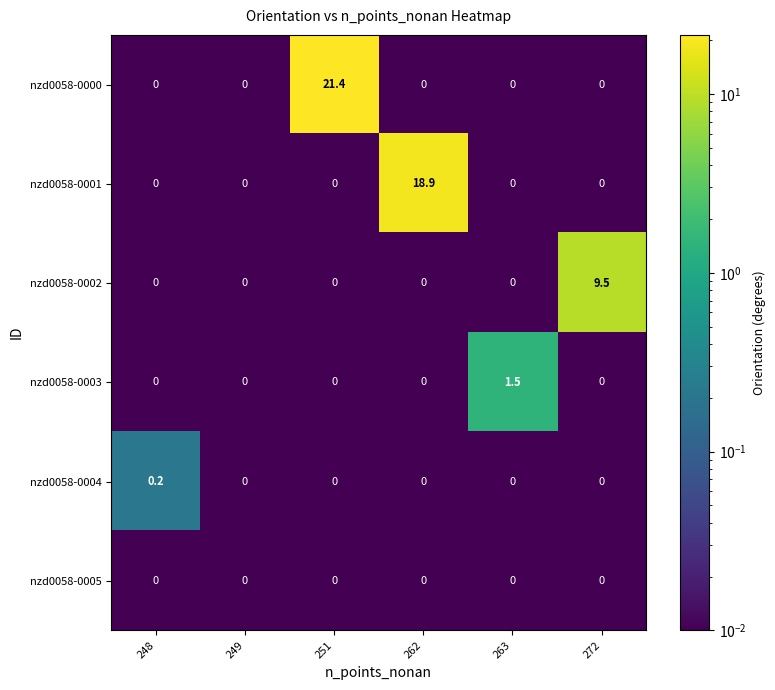

Rank the series by their maximum value, from lowest to highest.

nzd0058-0005, nzd0058-0004, nzd0058-0003, nzd0058-0002, nzd0058-0001, nzd0058-0000